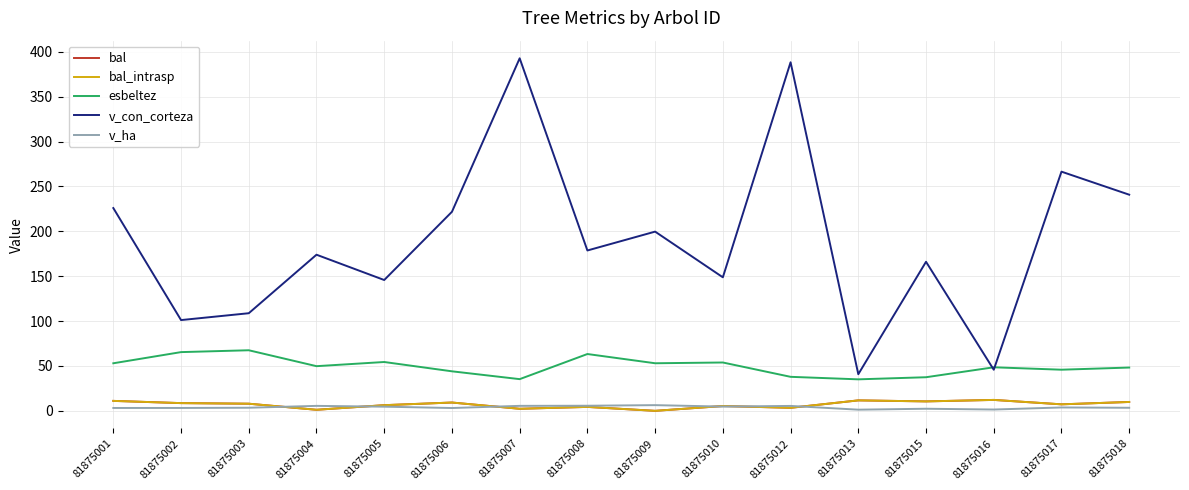

Does the chart display data point markers on the line(s)?

No